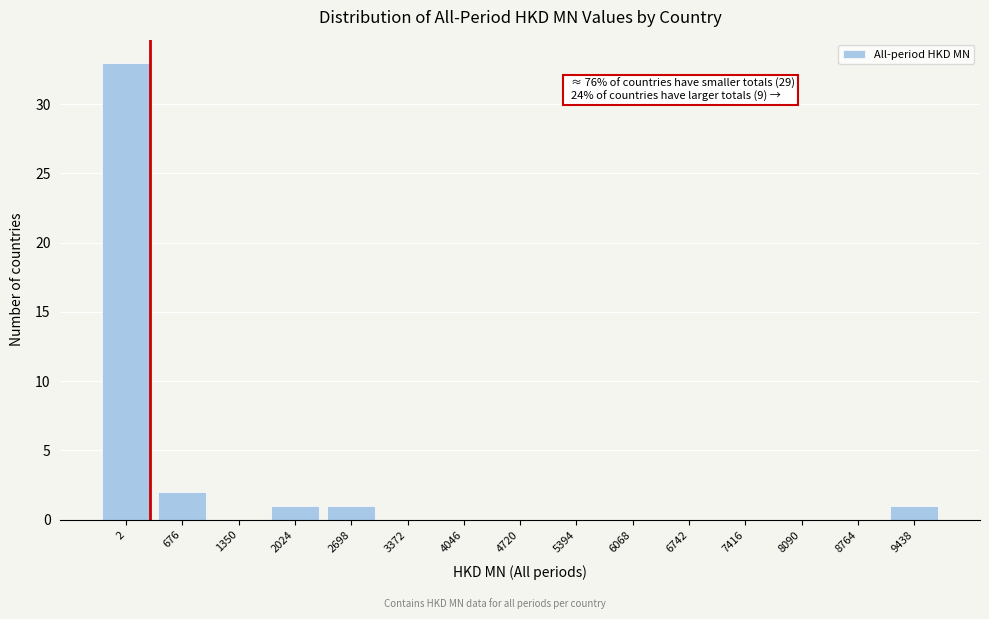

Reading left to right, extract all data points from this chart.

2=33	676=2	1350=0	2024=1	2698=1	3372=0	4046=0	4720=0	5394=0	6068=0	6742=0	7416=0	8090=0	8764=0	9438=1